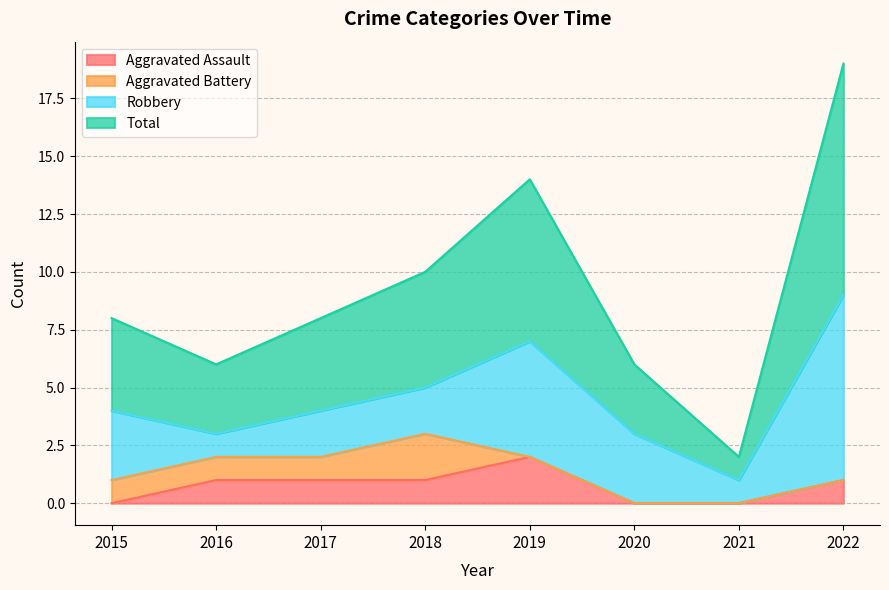

What is the sum of the Aggravated Assault values at 2015 and 2019?

2